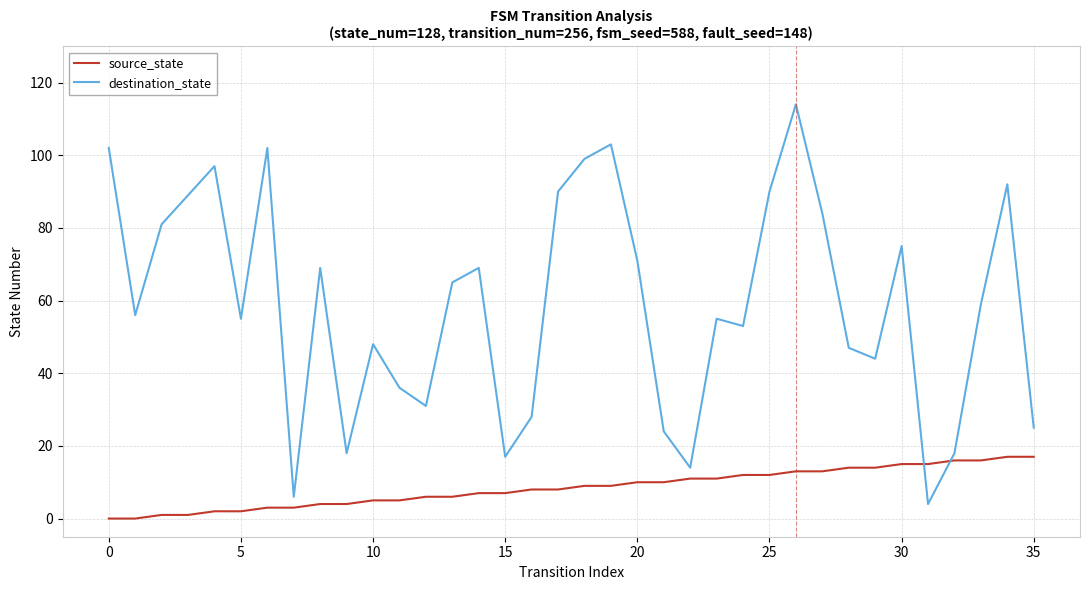

Which series has the largest range (max minus min)?

destination_state